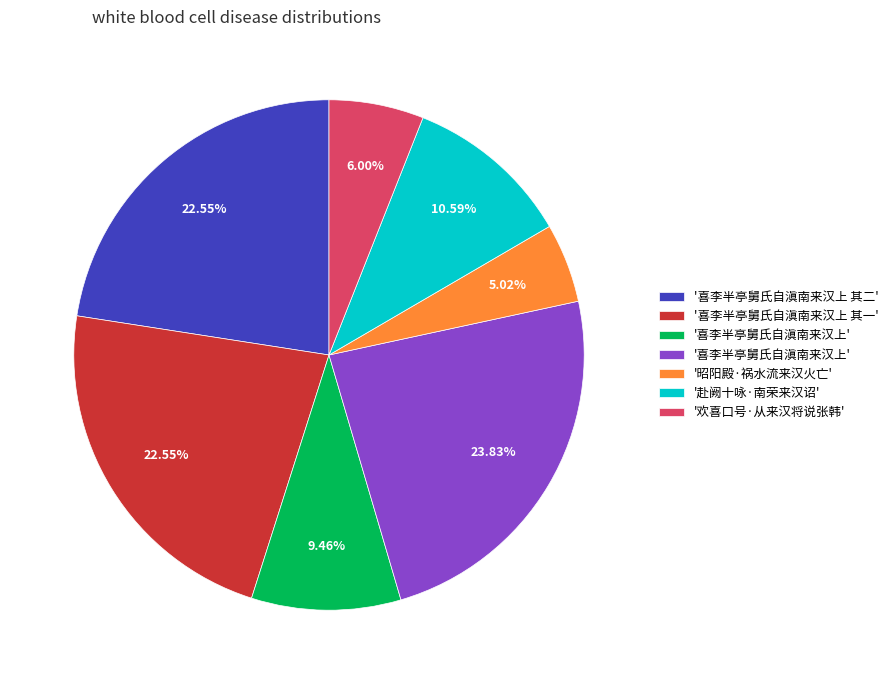

Does any single category account for the majority?

No